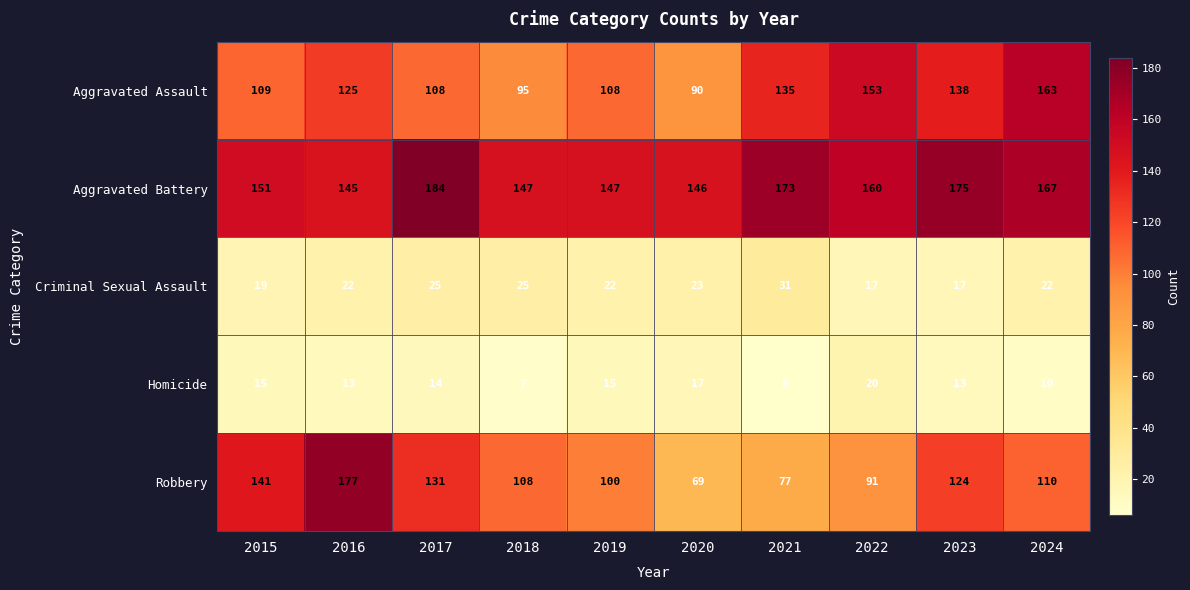

At 2022, list the series in order from smallest to largest.

Criminal Sexual Assault, Homicide, Robbery, Aggravated Assault, Aggravated Battery